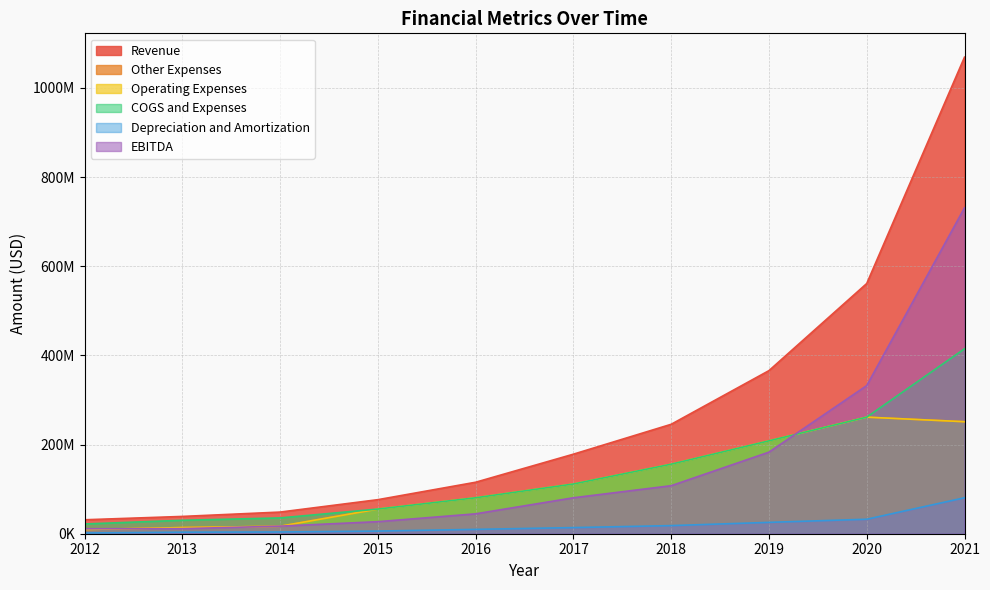

True or false: COGS and Expenses and Depreciation and Amortization intersect in this chart.

False